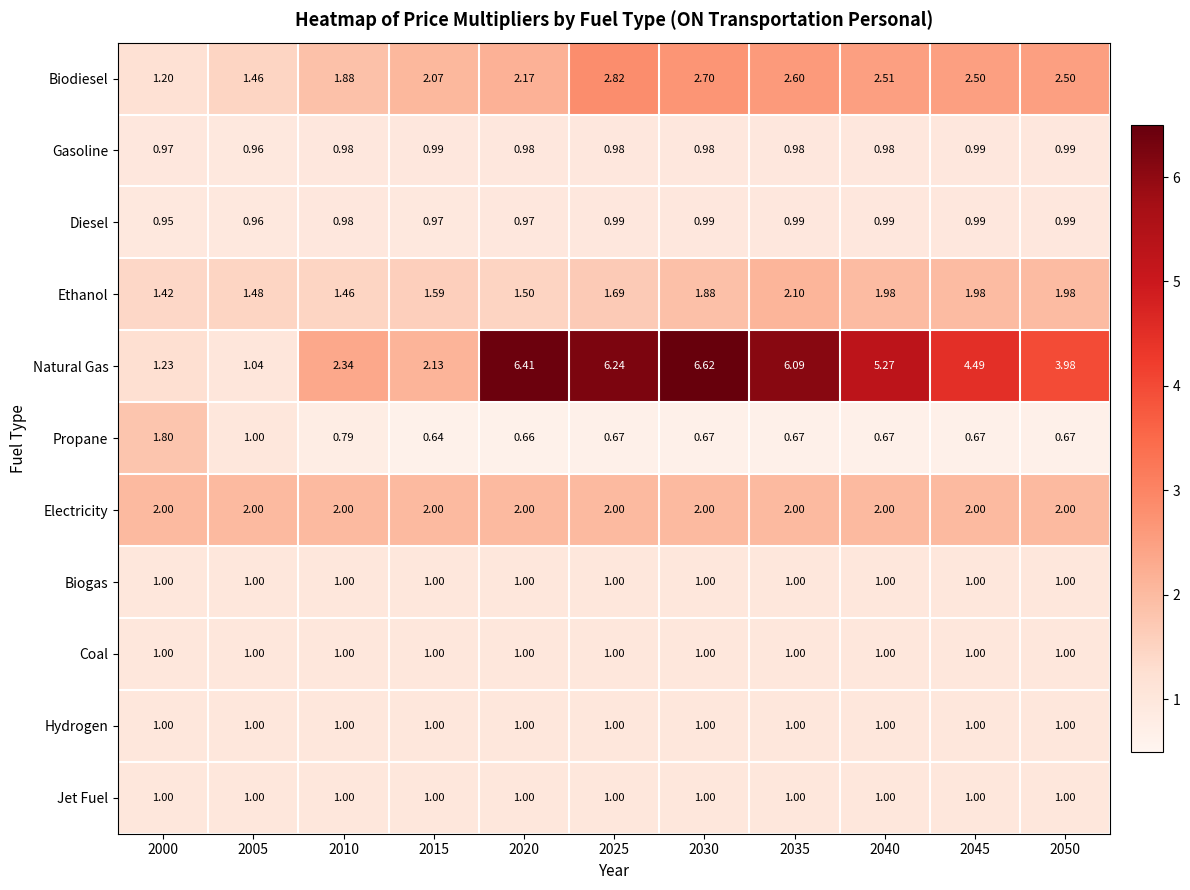

Which series has the largest total across all categories?

Natural Gas